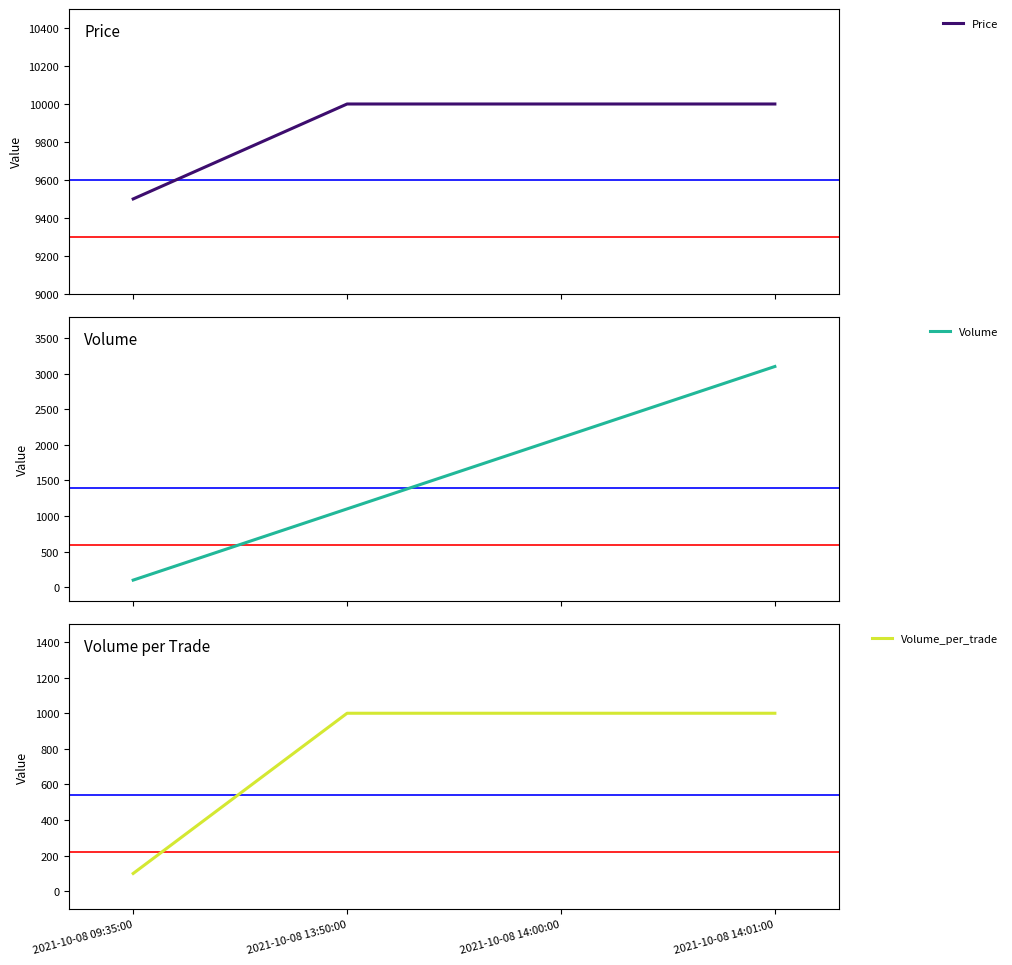

Reading left to right, extract all data points from this chart.

Price: 9500	10000	10000	10000
Volume: 100	1100	2100	3100
Volume_per_trade: 100	1000	1000	1000